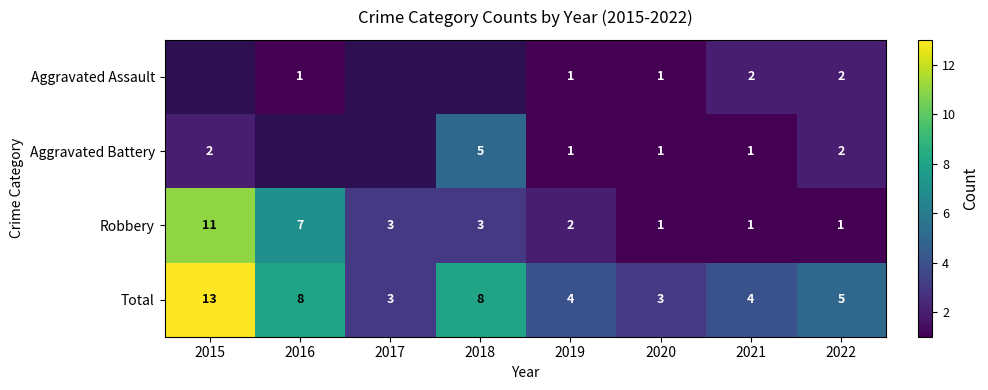

The Aggravated Battery series shows 1.6 at 2021. True or false?

False